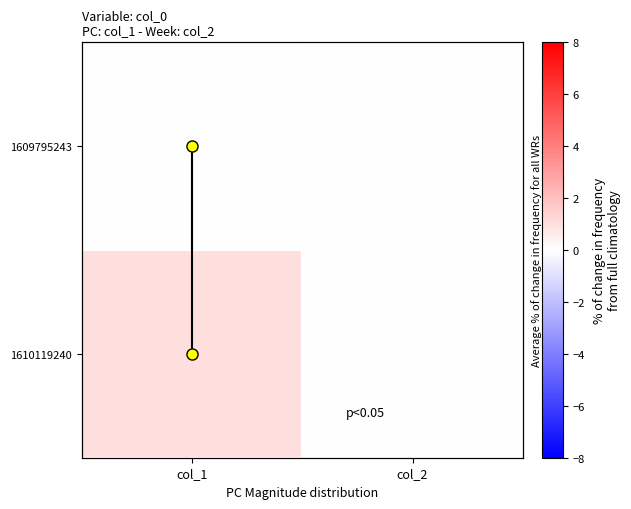

True or false: 1609795243 has a value of 0 at col_1.

True